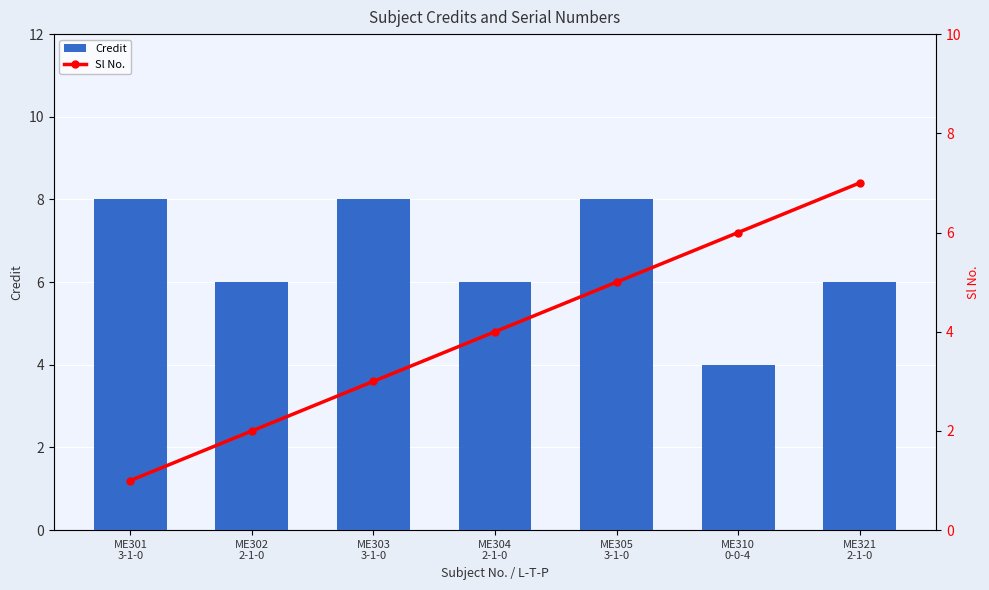

Which category has the lowest value in the Credit series?

ME310
0-0-4